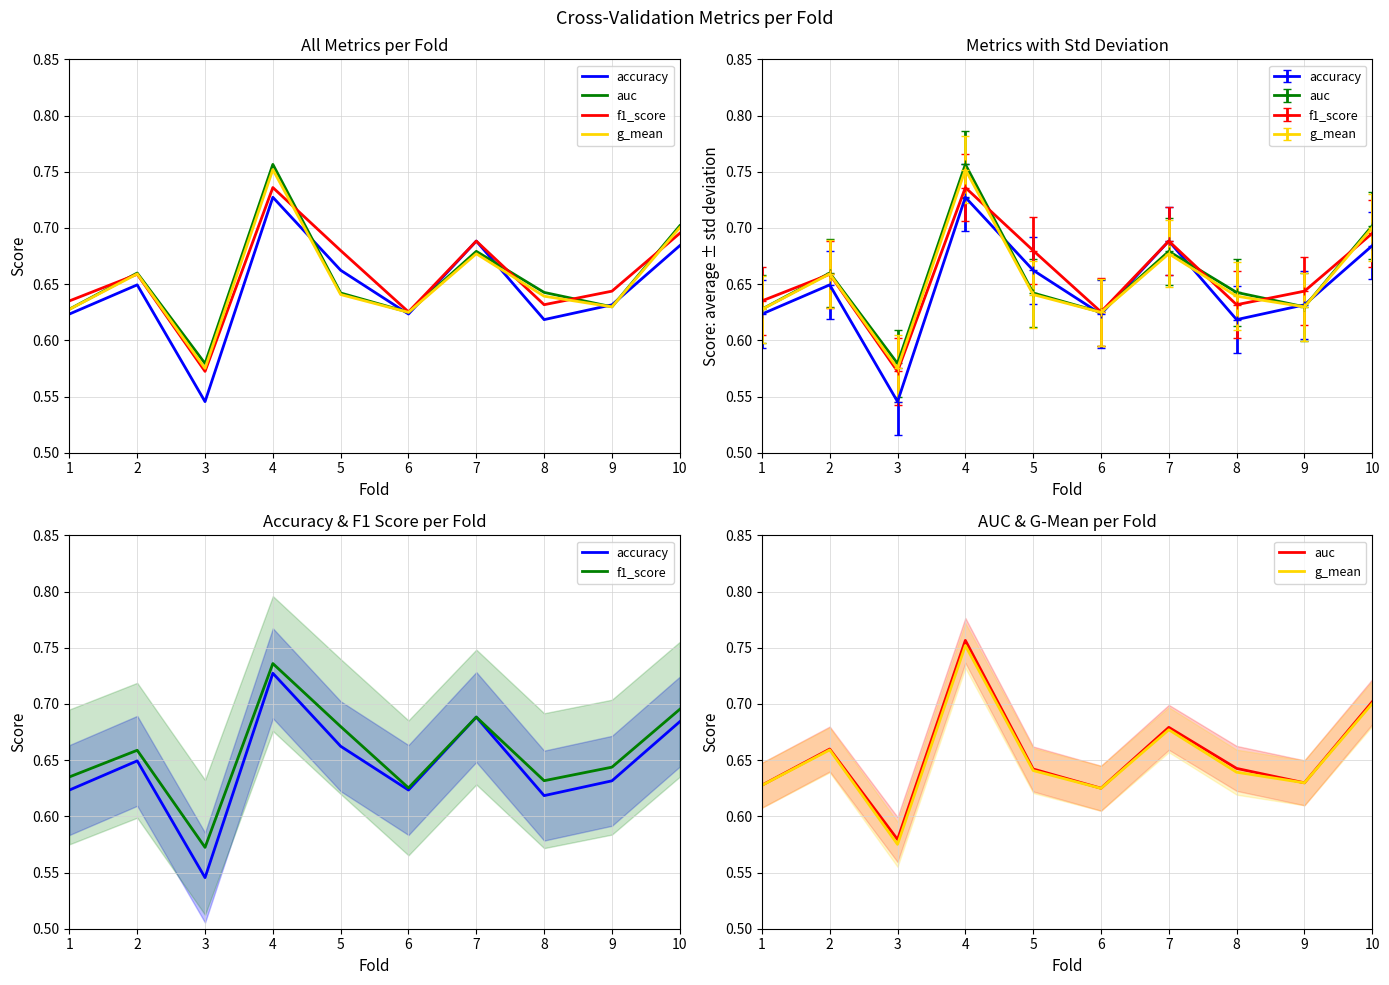

How many data points does each series have?

10